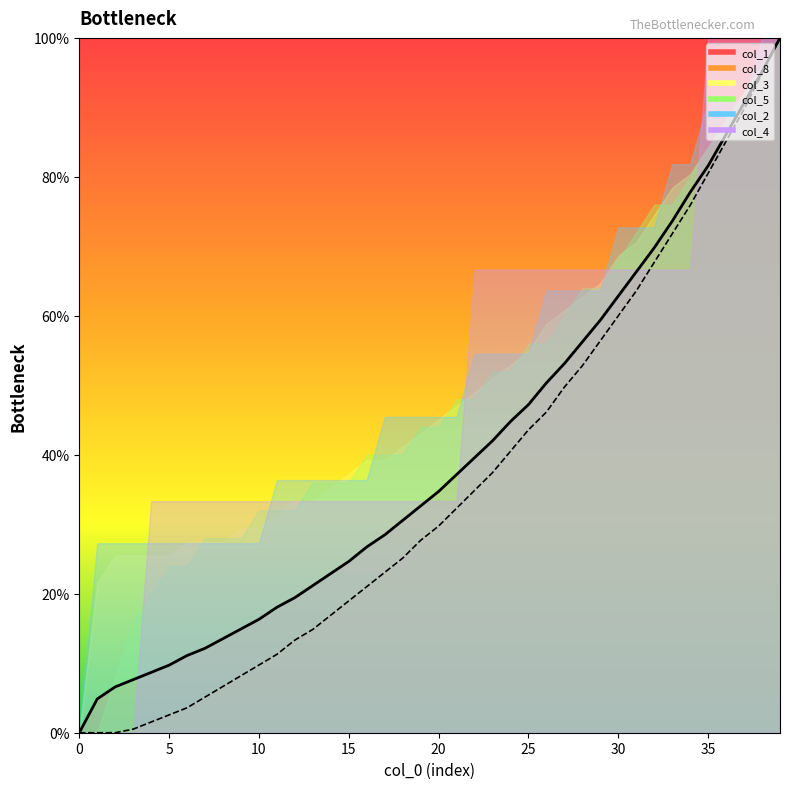

True or false: col_1_line has a value of 2.8 at 5.

False